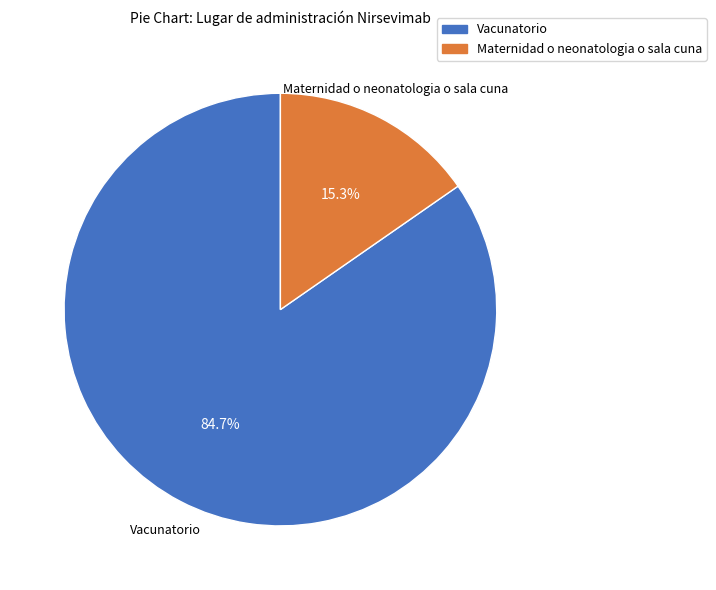

Approximately how many times larger is the value at Vacunatorio compared to Maternidad o neonatologia o sala cuna?

5.5